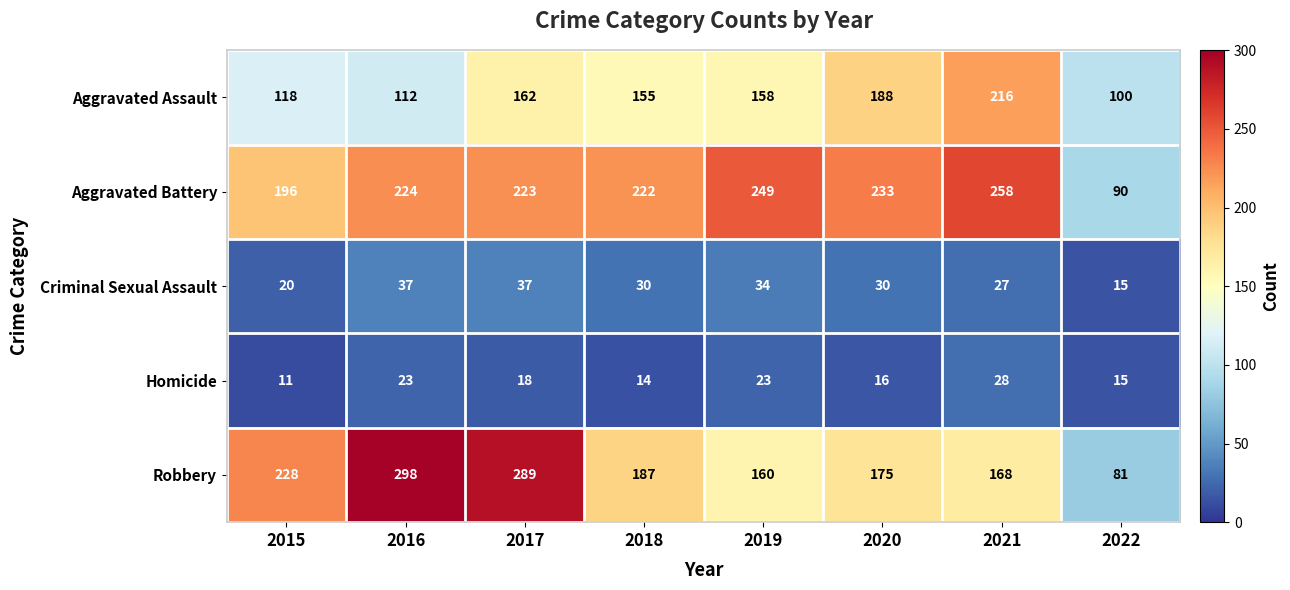

The Robbery series shows 289 at 2017. True or false?

True